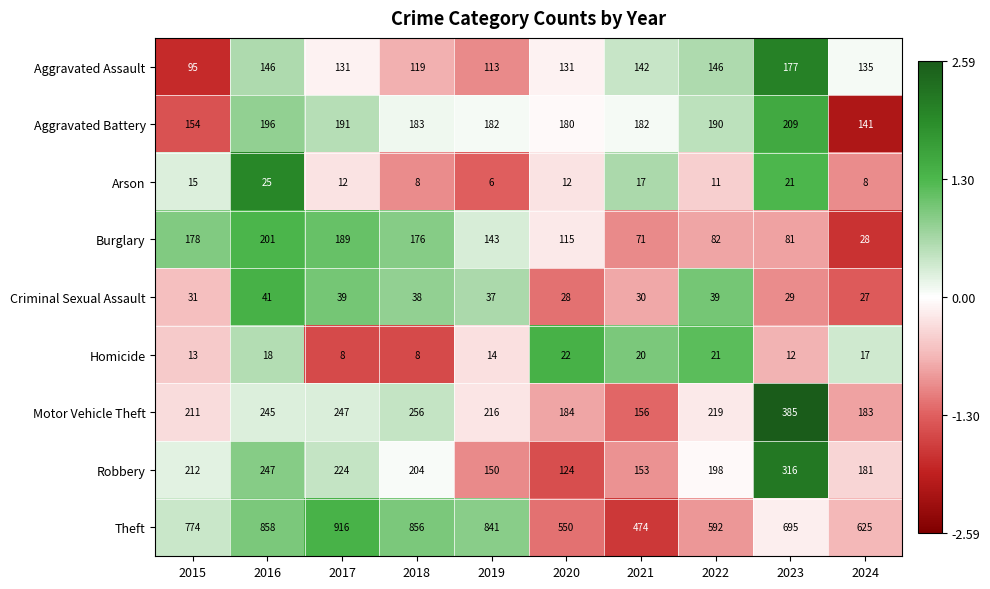

Rank the series at 2024 from highest to lowest value.

Theft, Motor Vehicle Theft, Robbery, Aggravated Battery, Aggravated Assault, Burglary, Criminal Sexual Assault, Homicide, Arson